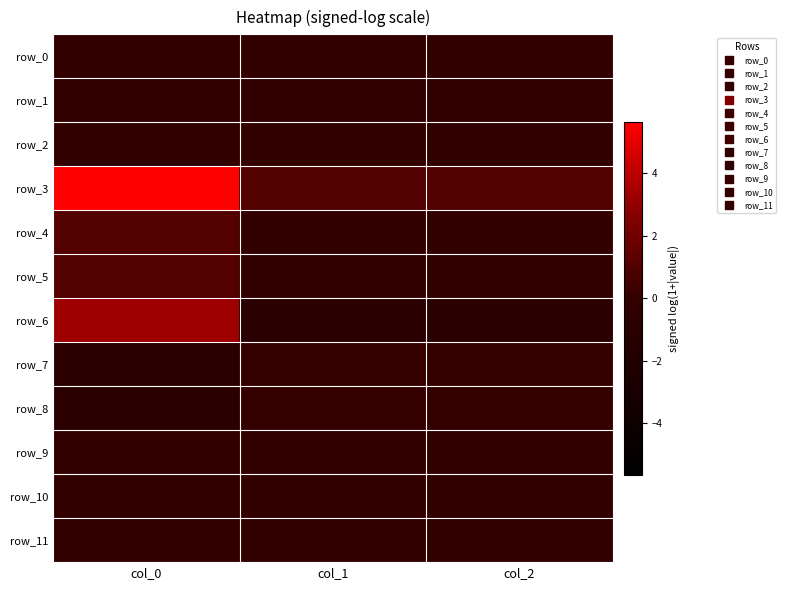

At which label is row_9 closest to 0?

col_2